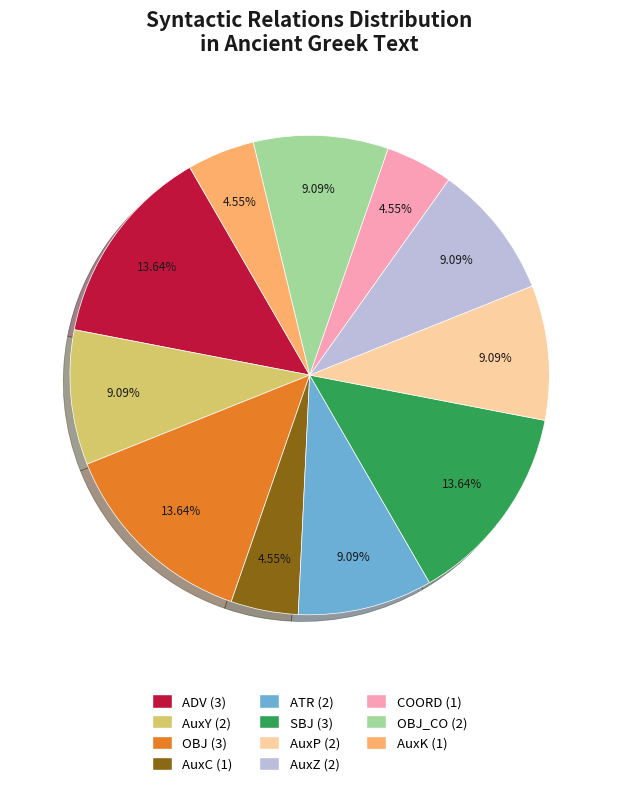

To the nearest percent, what is the average slice percentage?

9%